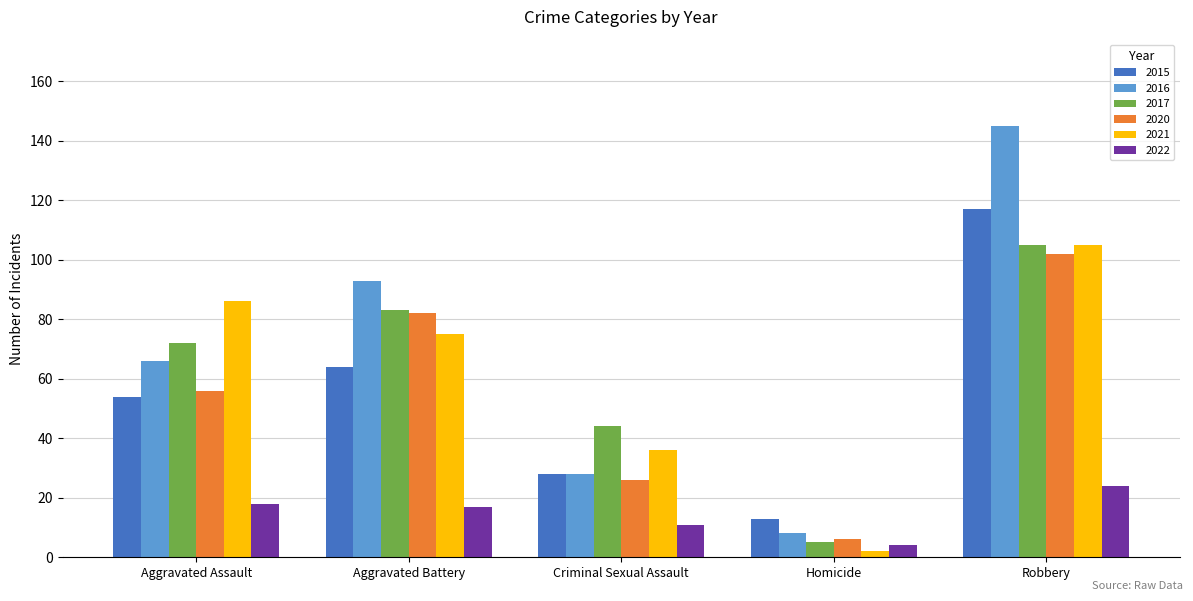

What is the total value across all series at Aggravated Assault?

352